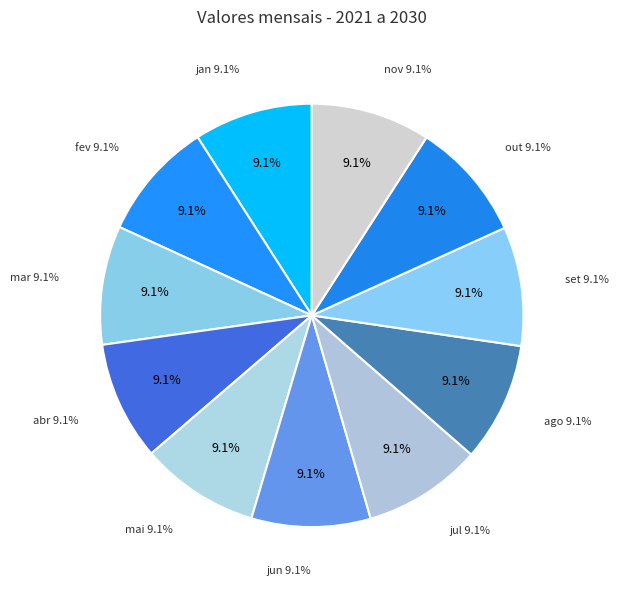

Approximately how many times larger is the value at fev compared to mai?

1.0